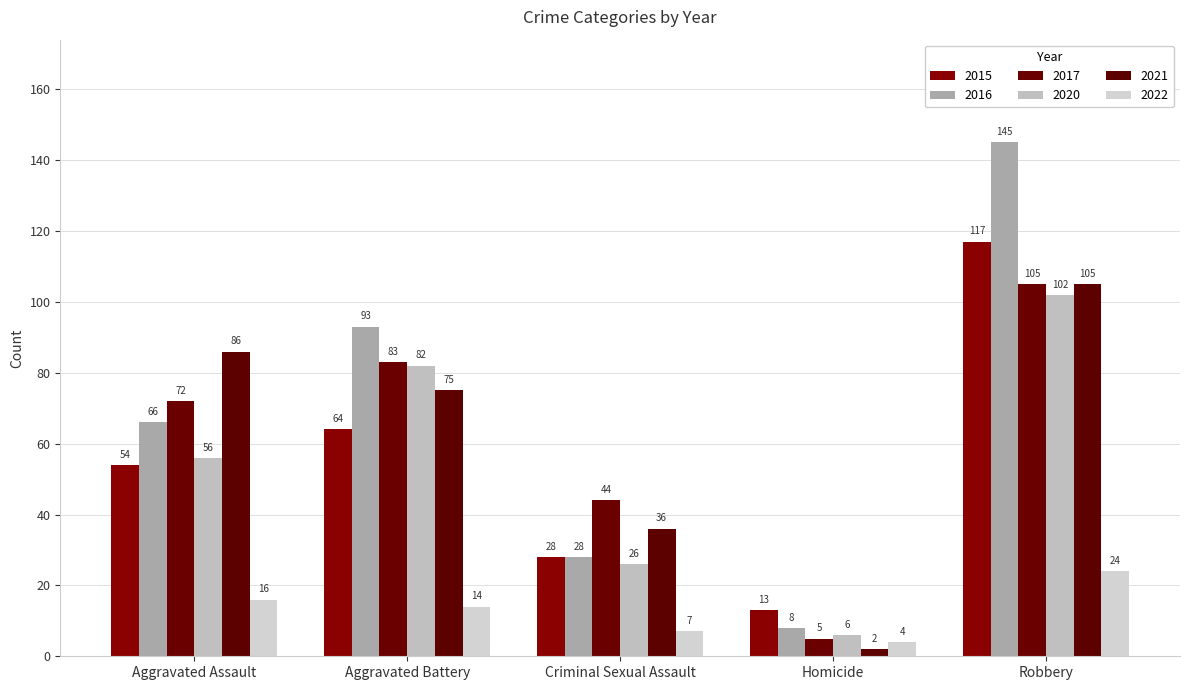

True or false: 2017 has a value of 5 at Homicide.

True